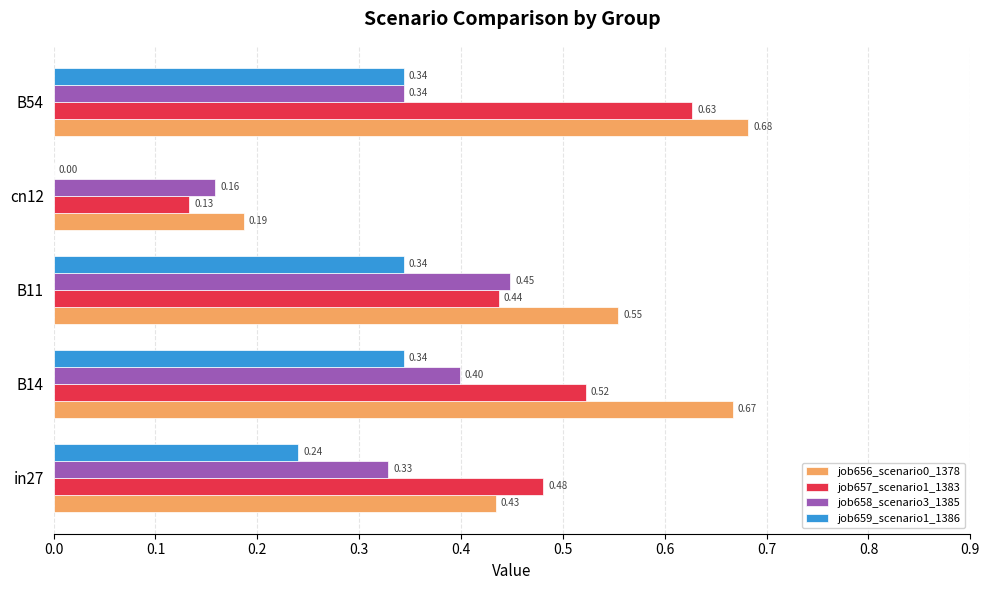

How many series are shown in this chart?

4